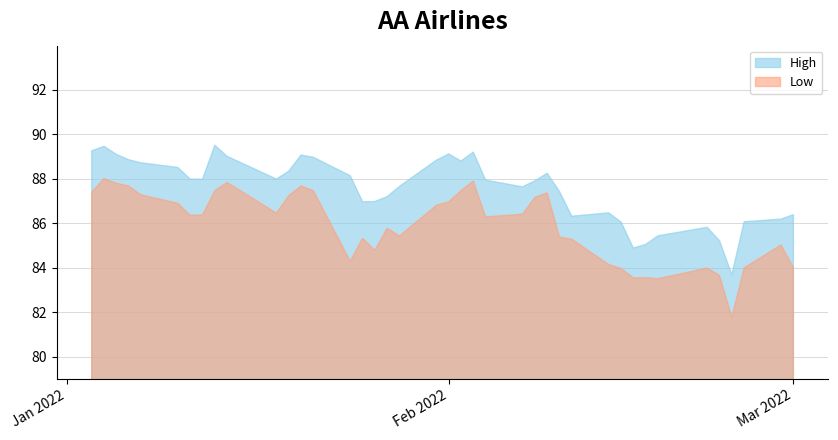

What is the total value across all series at 2022-01-11?

174.3